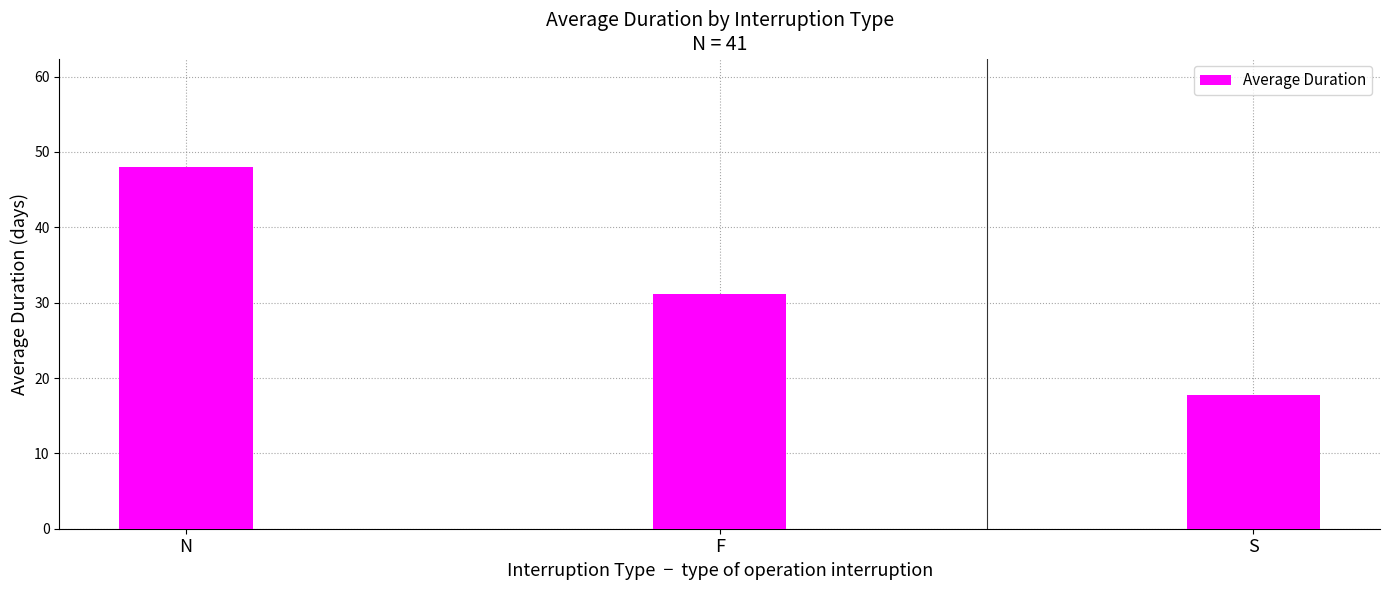

True or false: the data shows 50.4 at F.

False